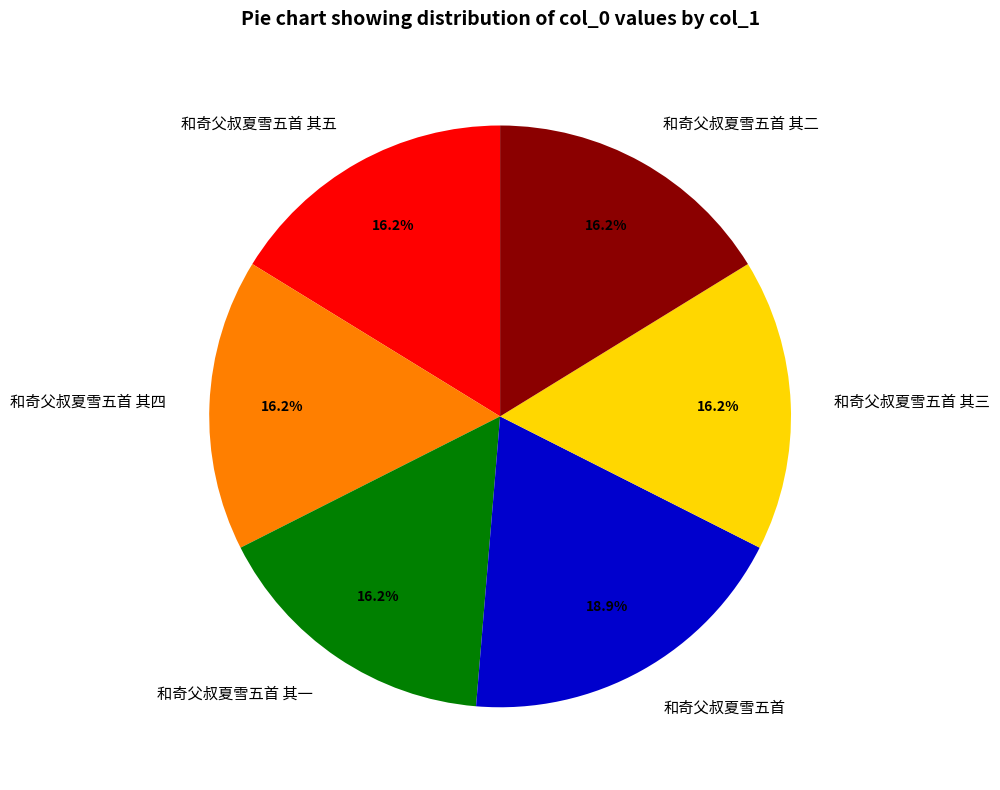

True or false: 和奇父叔夏雪五首 其二 accounts for 16% of the total.

True